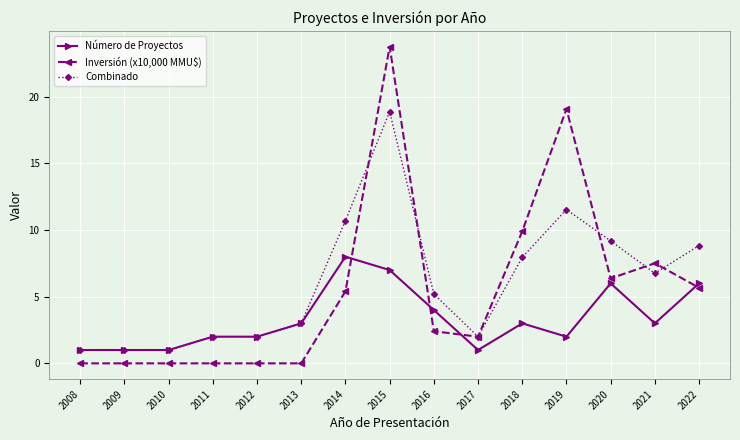

True or false: Combinado has more than 0 interior local peaks.

True